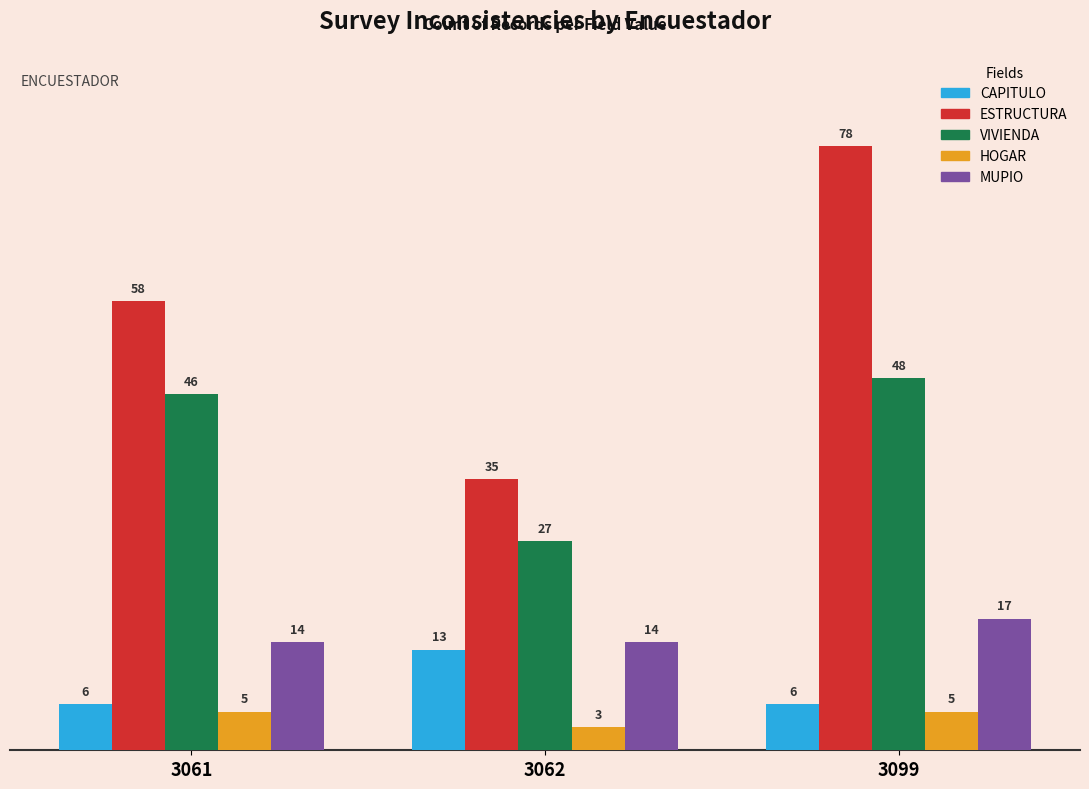

At which label does MUPIO reach its peak?

3099